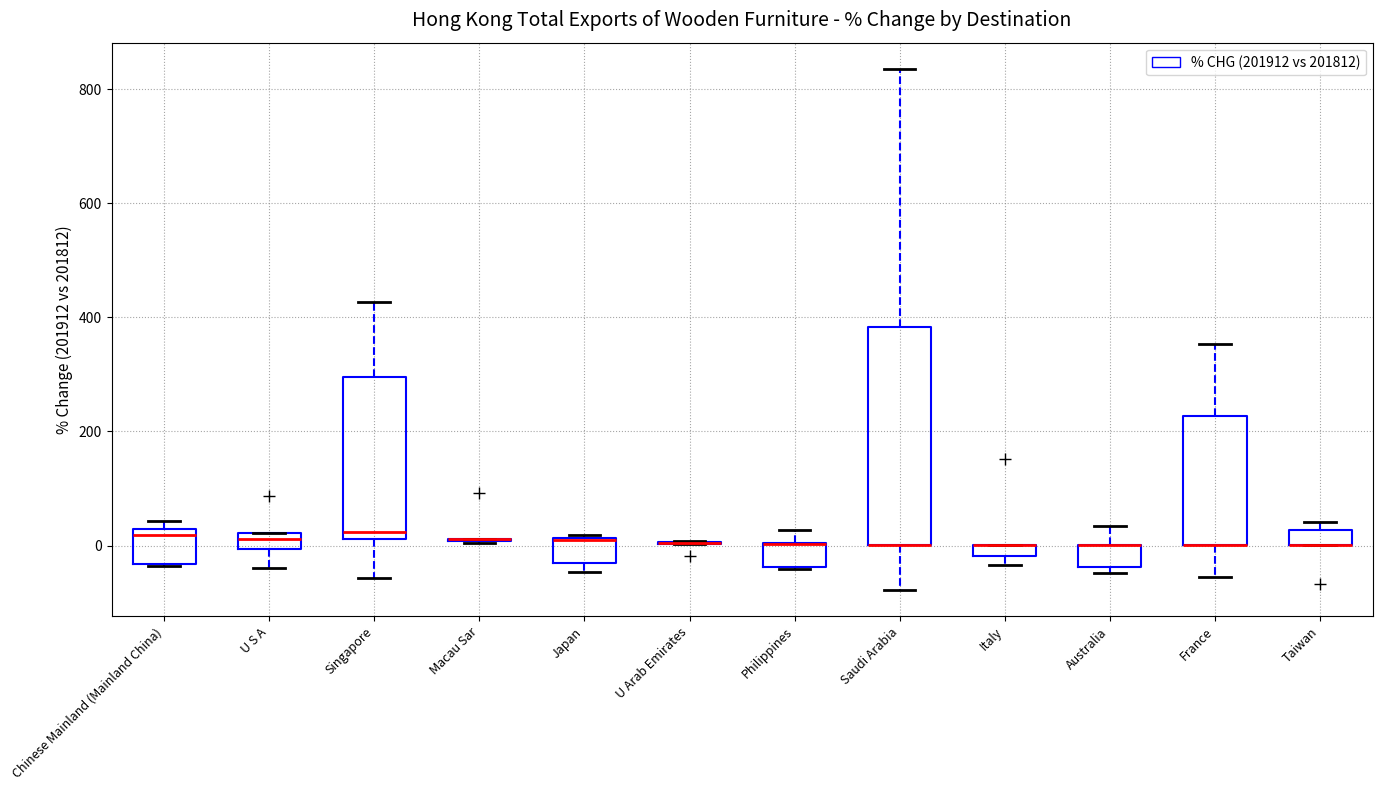

Which box is the tallest, from its lower edge to its upper edge?

Saudi Arabia